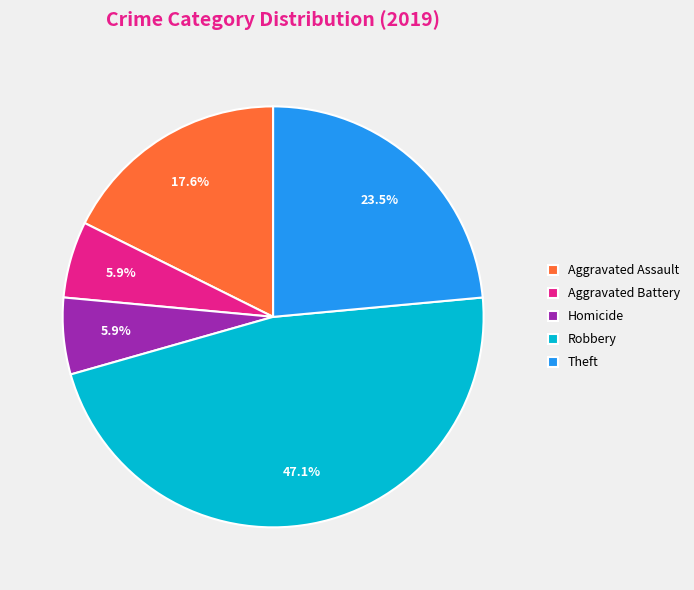

How many segments does this pie chart have?

5